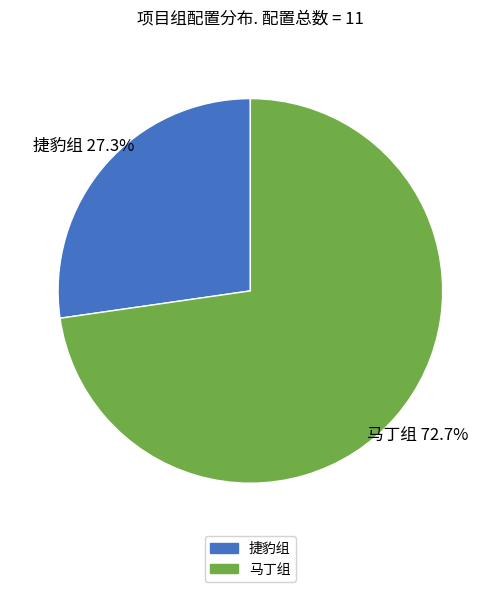

To the nearest percent, what is the difference between the 马丁组 and 捷豹组 slice percentages?

45%